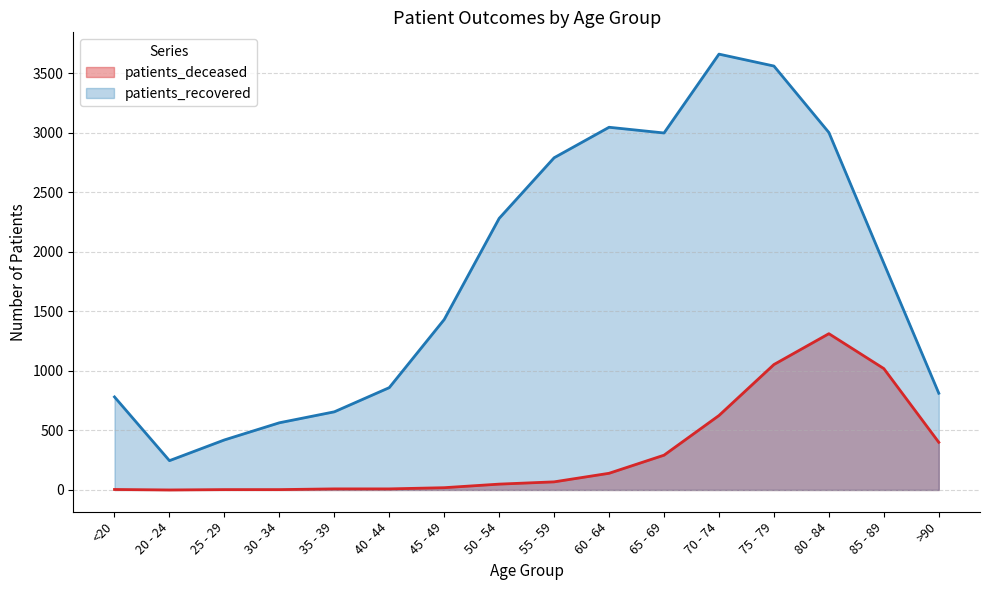

Which series has the largest total across all categories?

patients_recovered